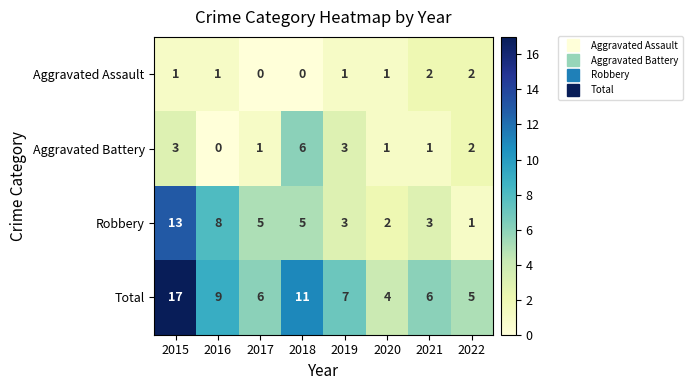

The Total series shows 6 at 2017. True or false?

True